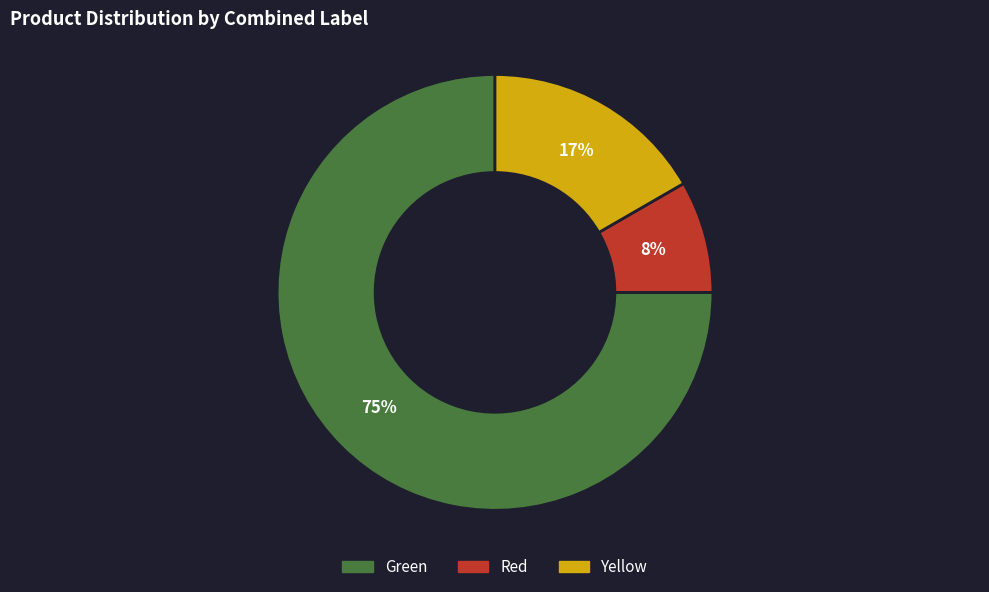

Does any single category account for the majority?

Yes